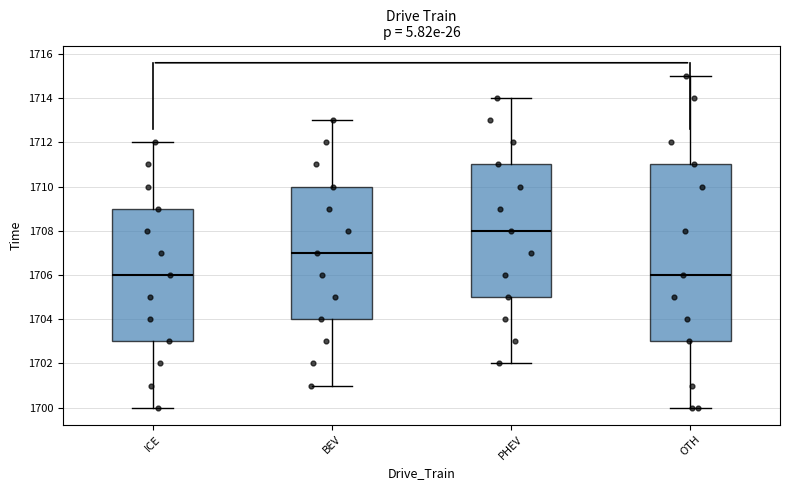

Reading left to right, read every box against the y-axis: the position of its median line, the range the box covers, and the ends of its whiskers. The values are not printed on the chart, so give them approximately, as read against the axis.

ICE: median 1706, box 1703 to 1709, whiskers 1700 to 1712
BEV: median 1707, box 1704 to 1710, whiskers 1701 to 1713
PHEV: median 1708, box 1705 to 1711, whiskers 1702 to 1714
OTH: median 1706, box 1703 to 1711, whiskers 1700 to 1715